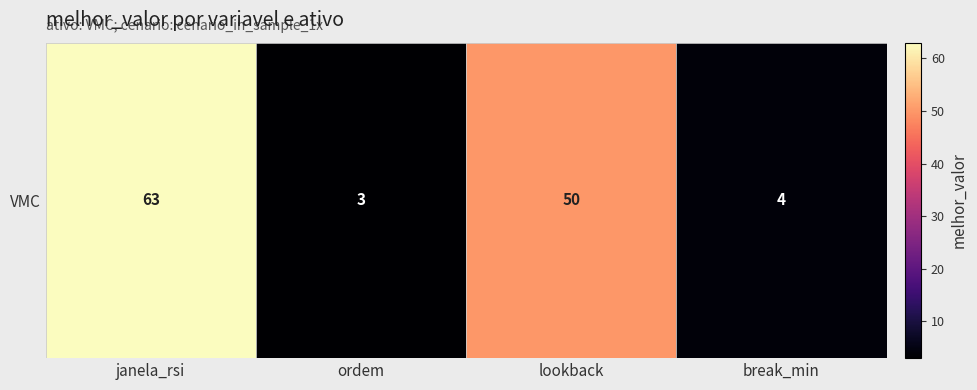

What is the greatest value displayed?

63